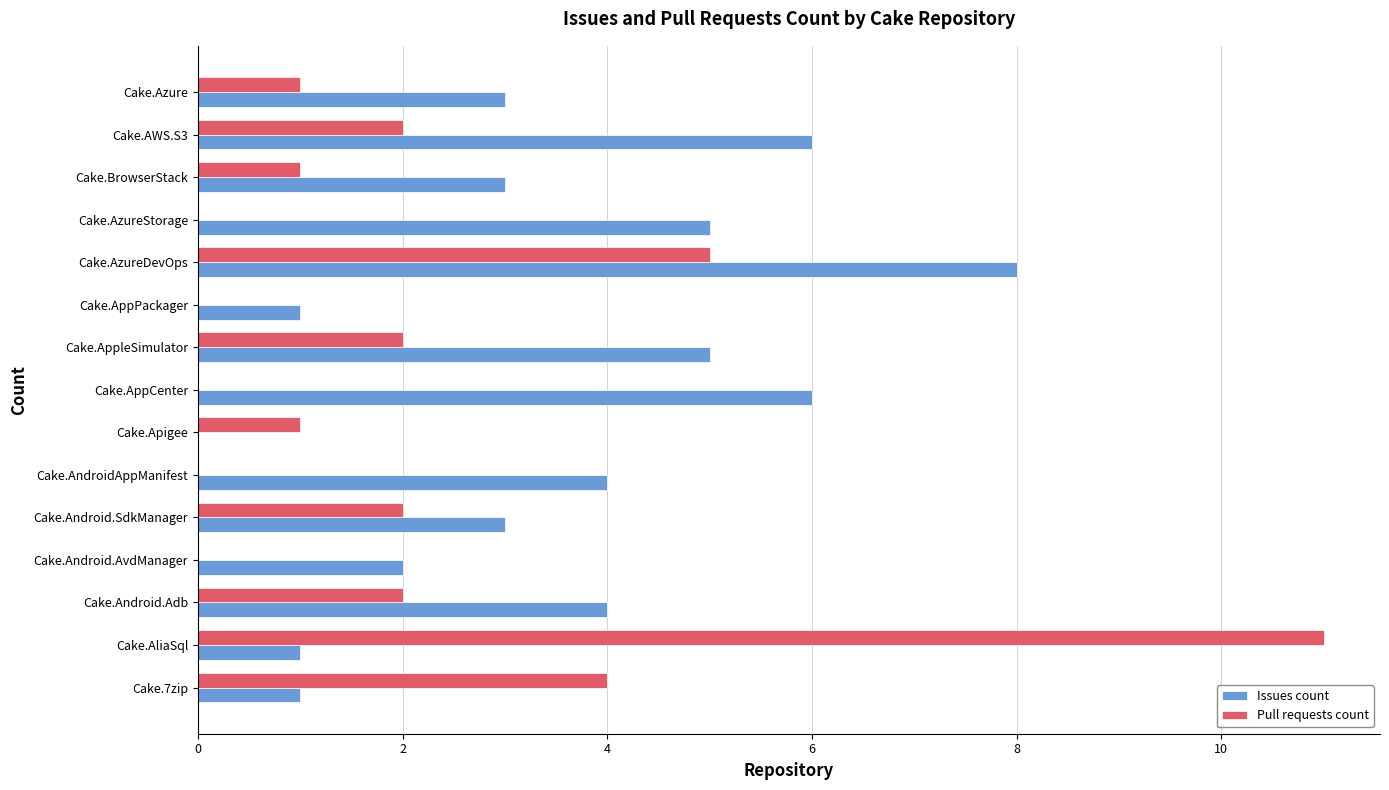

The value of Pull requests count at Cake.AliaSql is 11. True or false?

True